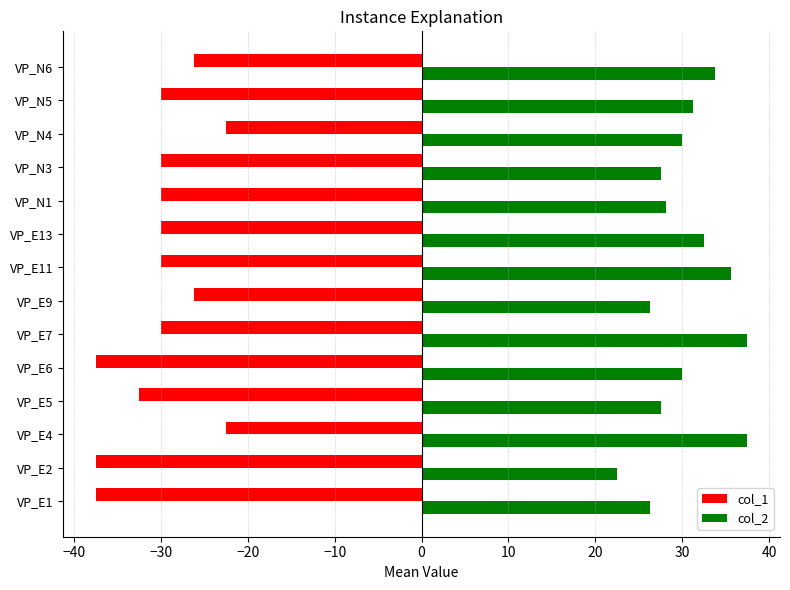

Is the value of col_1 at VP_E4 greater than the value of col_2 at VP_N4?

No